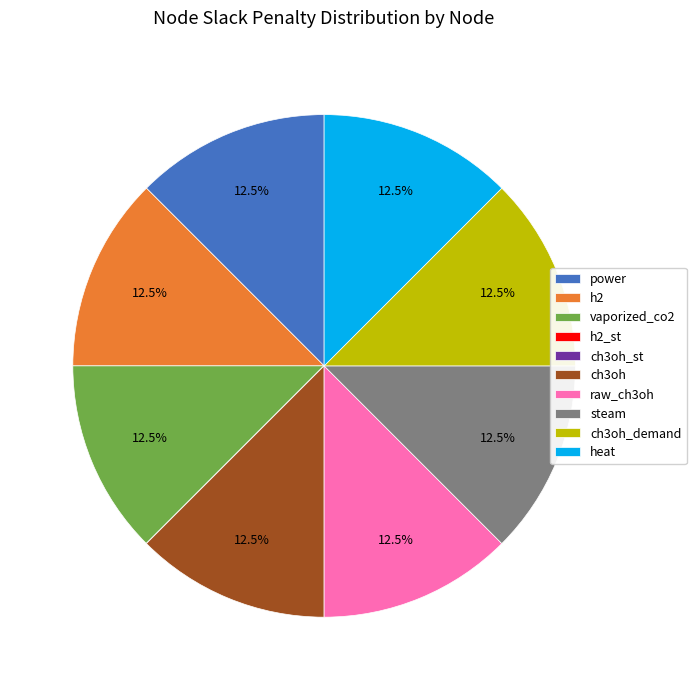

What portion of the pie excludes ch3oh?

87.5%